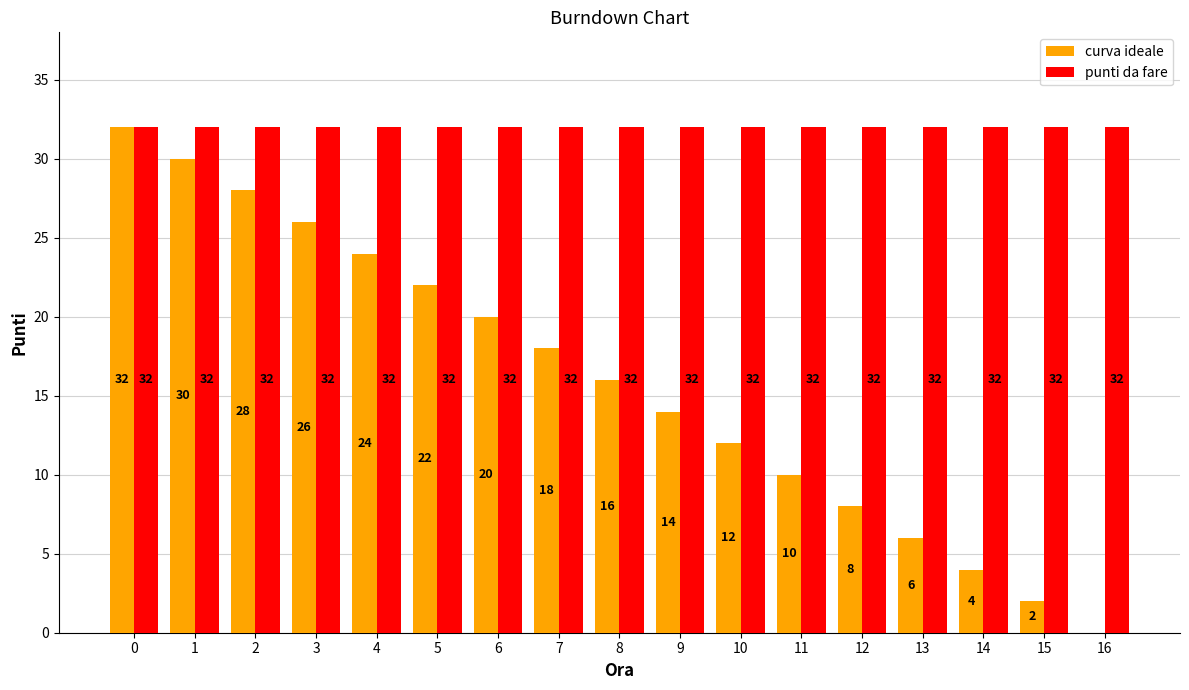

What is the sum of the curva ideale values at 2 and 0?

60